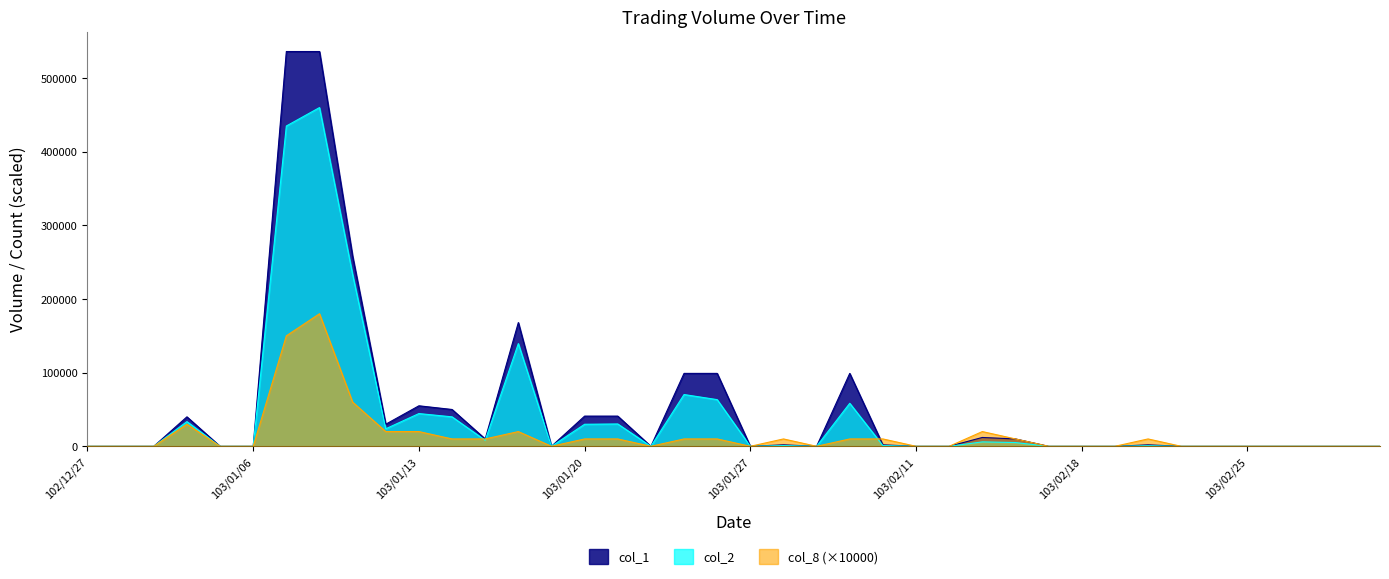

Which series changed the most between 103/01/17 and 103/02/19?

col_1